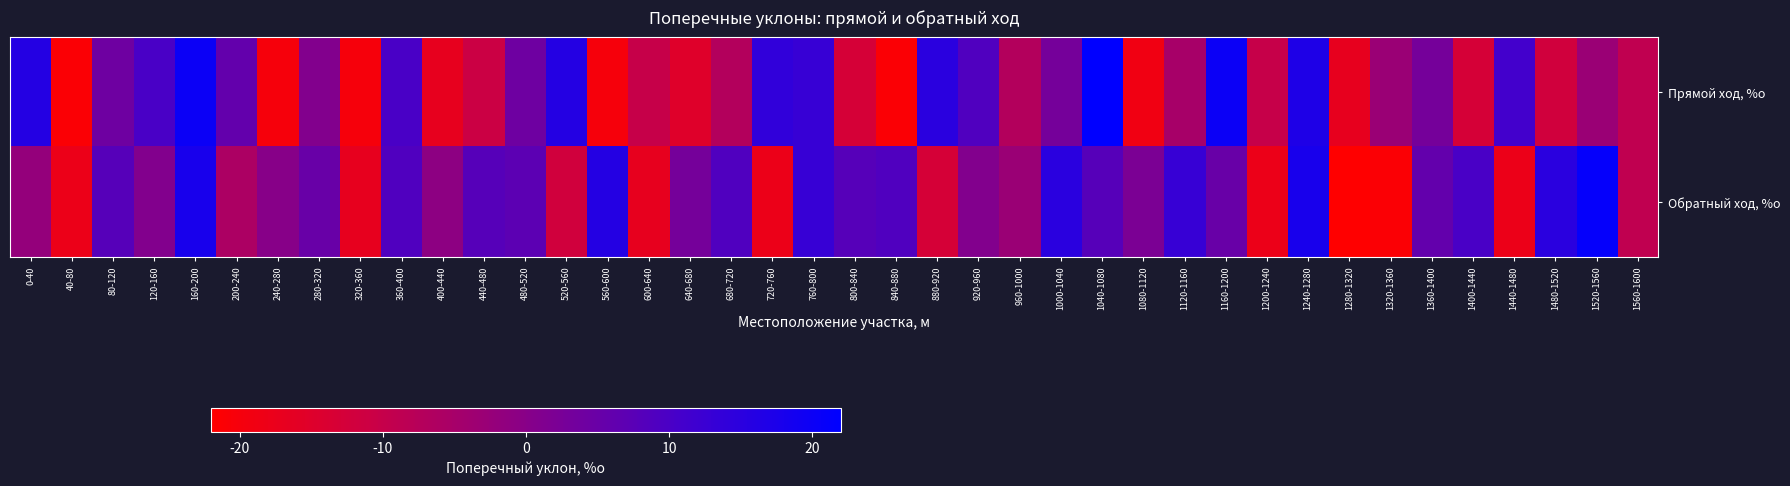

What is the smallest value displayed?

-22